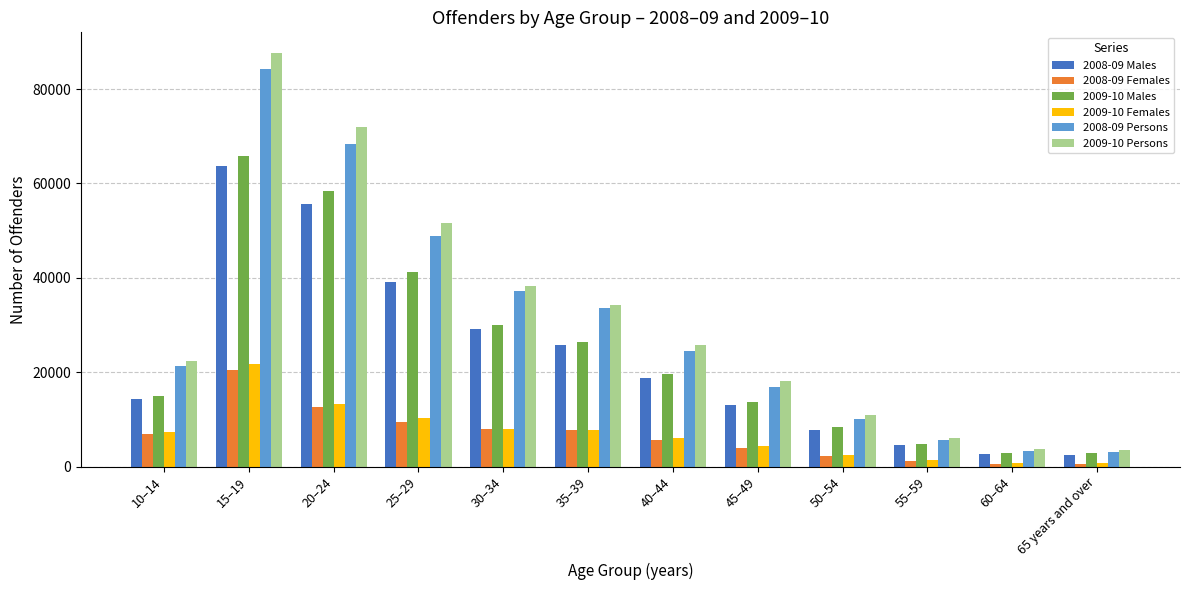

At which category is the sum across all series the highest?

15–19